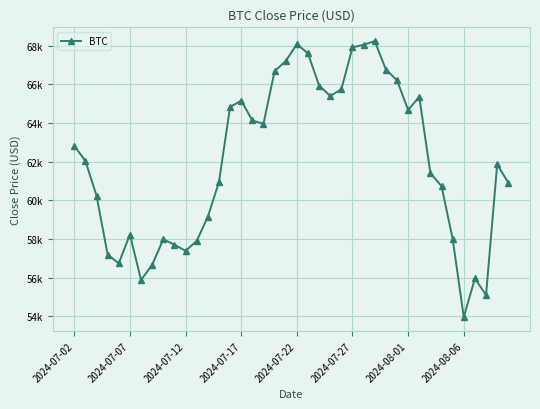

How many data points are above 62042?

20